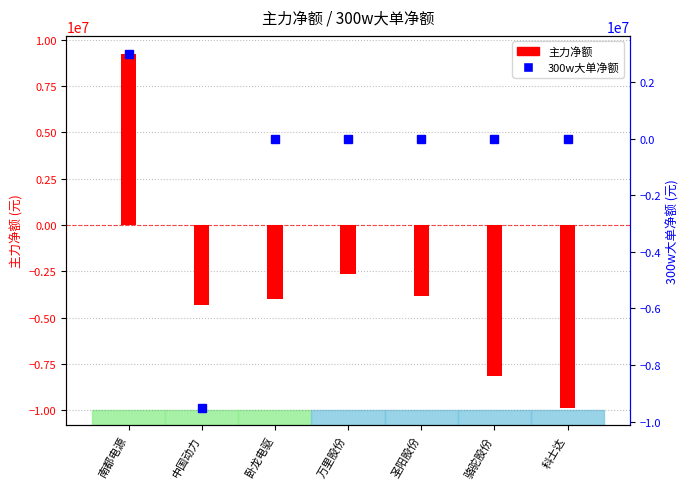

List the labels in order of 主力净额 value, smallest first.

科士达, 骆驼股份, 中国动力, 卧龙电驱, 圣阳股份, 万里股份, 南都电源